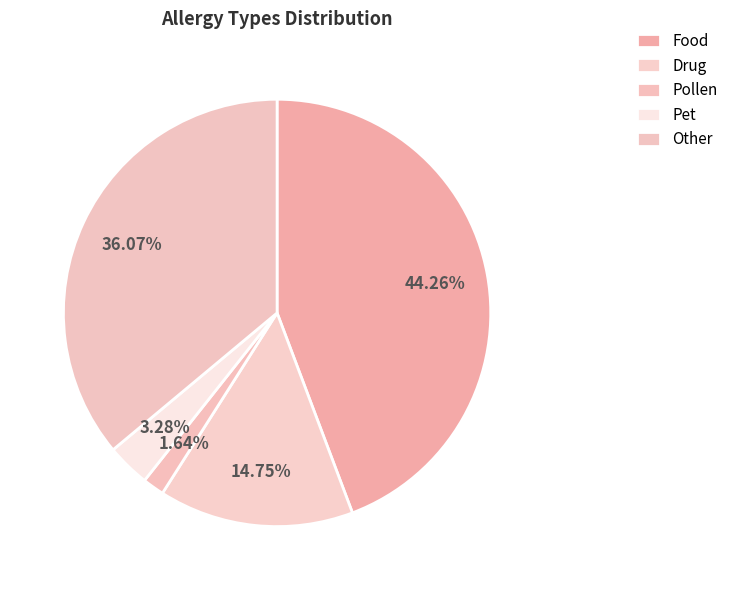

Is there any slice that represents more than half of the pie?

No